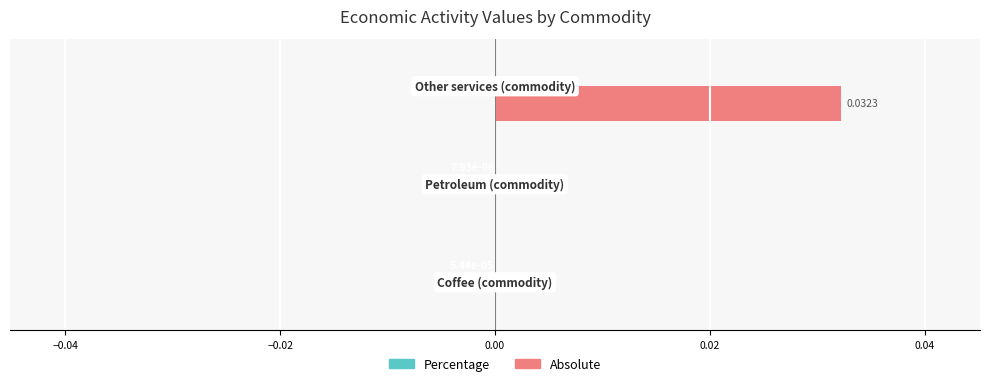

How many distinct data groups are displayed?

2